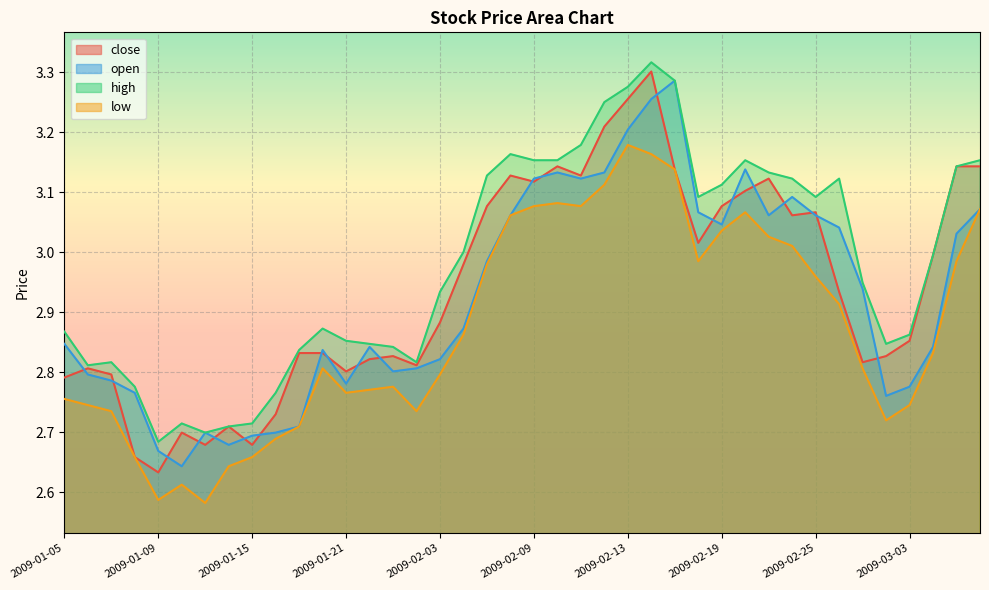

Reading left to right, transcribe all the data shown in this chart.

close: 2.8	2.8	2.8	2.7	2.6	2.7	2.7	2.7	2.7	2.7	2.8	2.8	2.8	2.8	2.8	2.8	2.9	3.0	3.1	3.1	3.1	3.1	3.1	3.2	3.3	3.3	3.1	3.0	3.1	3.1	3.1	3.1	3.1	2.9	2.8	2.8	2.9	3.0	3.1	3.1
open: 2.8	2.8	2.8	2.8	2.7	2.6	2.7	2.7	2.7	2.7	2.7	2.8	2.8	2.8	2.8	2.8	2.8	2.9	3.0	3.1	3.1	3.1	3.1	3.1	3.2	3.3	3.3	3.1	3.0	3.1	3.1	3.1	3.1	3.0	2.9	2.8	2.8	2.8	3.0	3.1
high: 2.9	2.8	2.8	2.8	2.7	2.7	2.7	2.7	2.7	2.8	2.8	2.9	2.9	2.8	2.8	2.8	2.9	3.0	3.1	3.2	3.2	3.2	3.2	3.3	3.3	3.3	3.3	3.1	3.1	3.2	3.1	3.1	3.1	3.1	2.9	2.8	2.9	3.0	3.1	3.2
low: 2.8	2.7	2.7	2.7	2.6	2.6	2.6	2.6	2.7	2.7	2.7	2.8	2.8	2.8	2.8	2.7	2.8	2.9	3.0	3.1	3.1	3.1	3.1	3.1	3.2	3.2	3.1	3.0	3.0	3.1	3.0	3.0	3.0	2.9	2.8	2.7	2.7	2.8	3.0	3.1